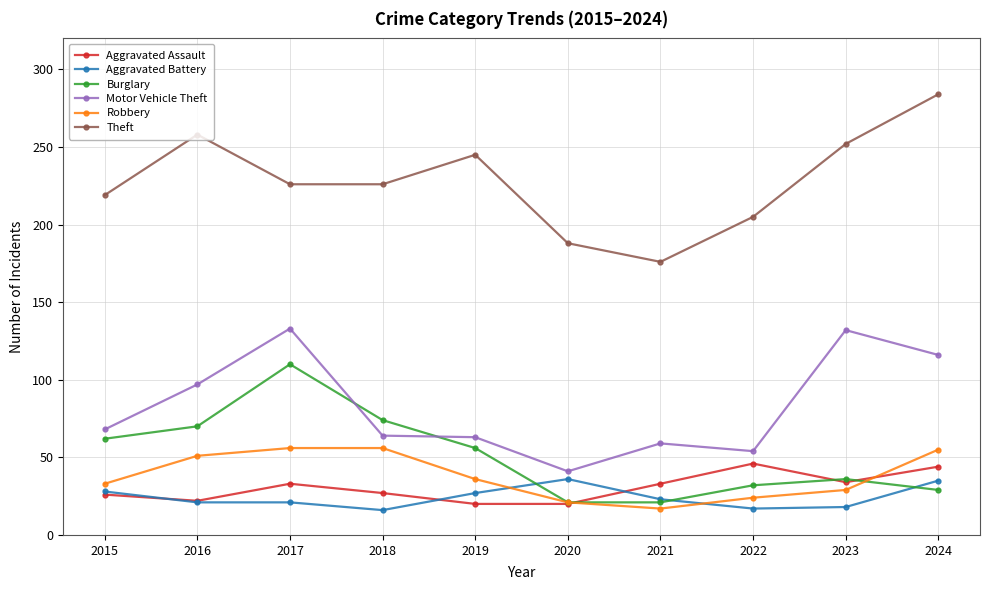

Which series changed the most between 2019 and 2024?

Motor Vehicle Theft